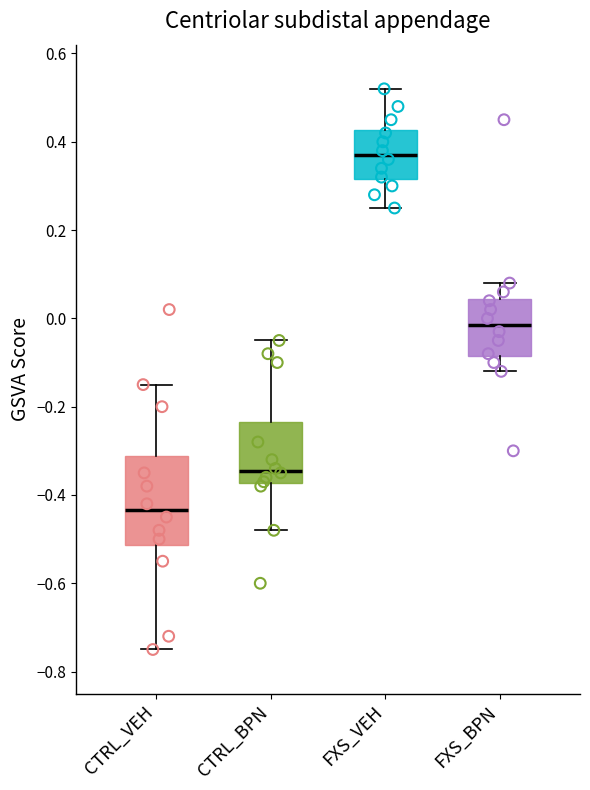

Which box is the tallest, from its lower edge to its upper edge?

CTRL_VEH